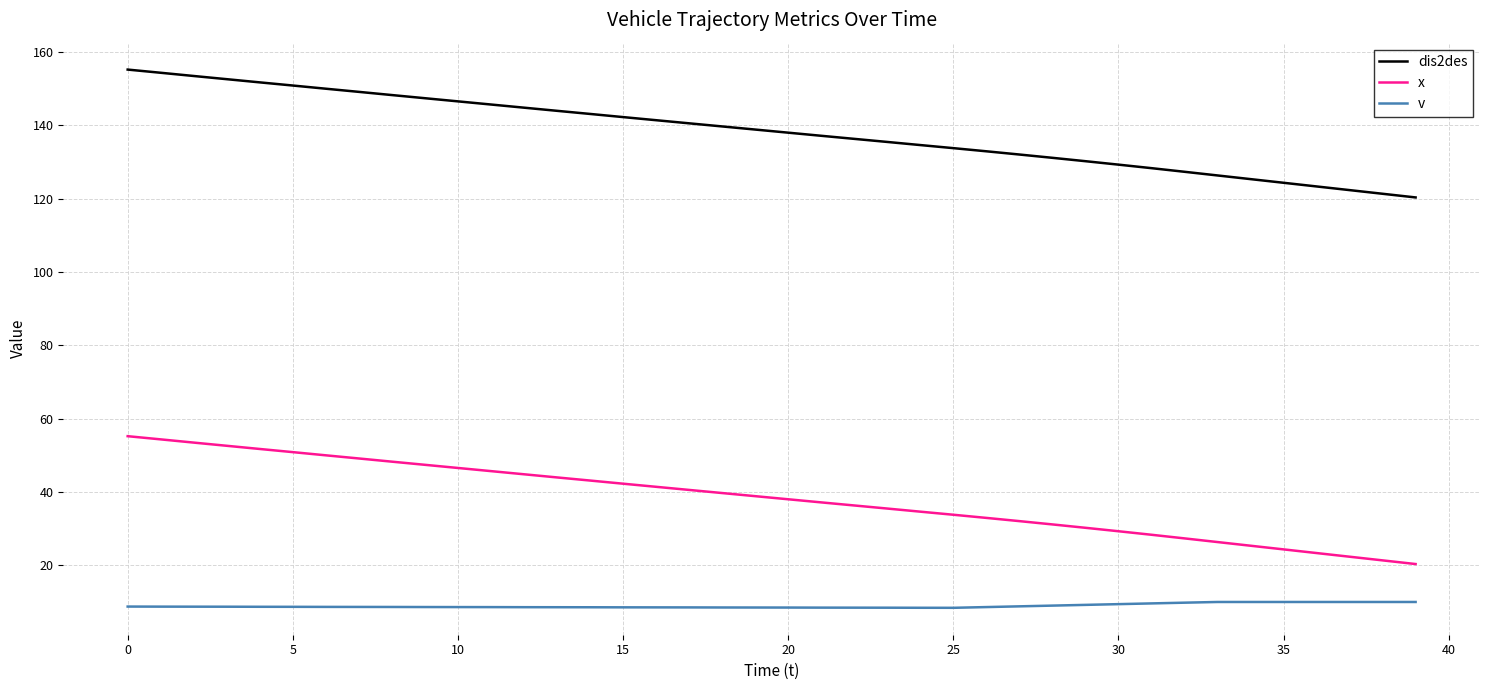

List the series in order of their overall mean, lowest first.

v, x, dis2des